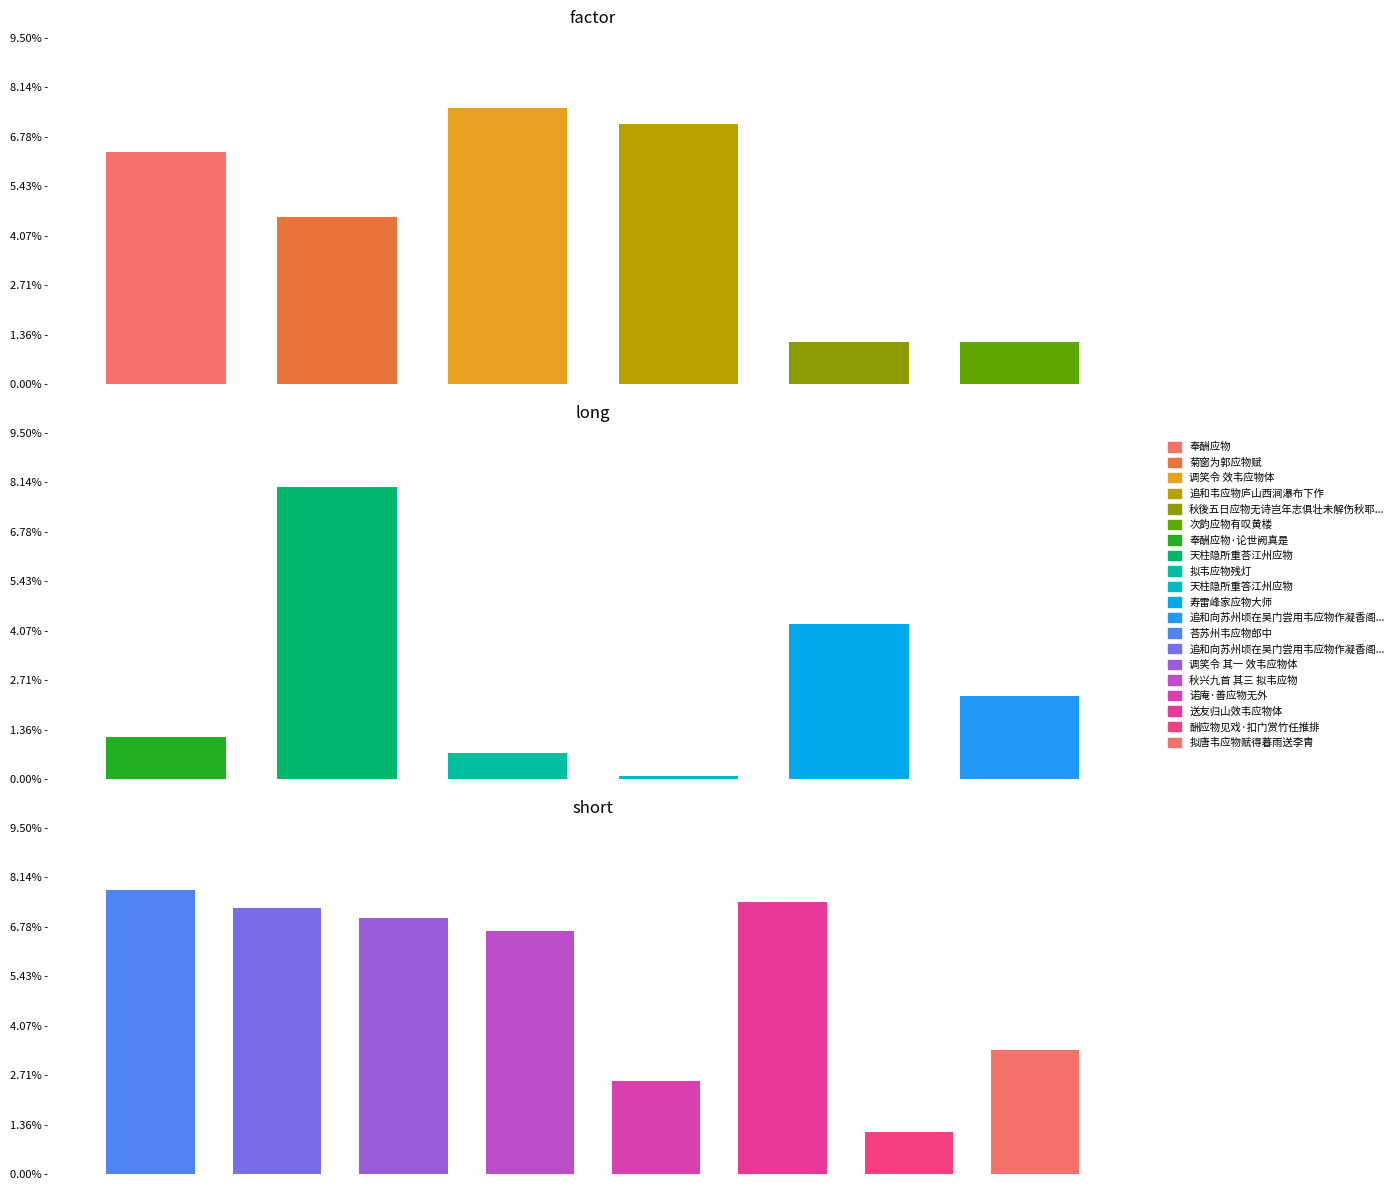

Reading left to right, extract all data points from this chart.

940127	675874	1116826	1050227	169407	169569	168858	1179494	104279	12050	628178	337439	1147376	1075530	1036135	982659	375592	1099511	168956	503371